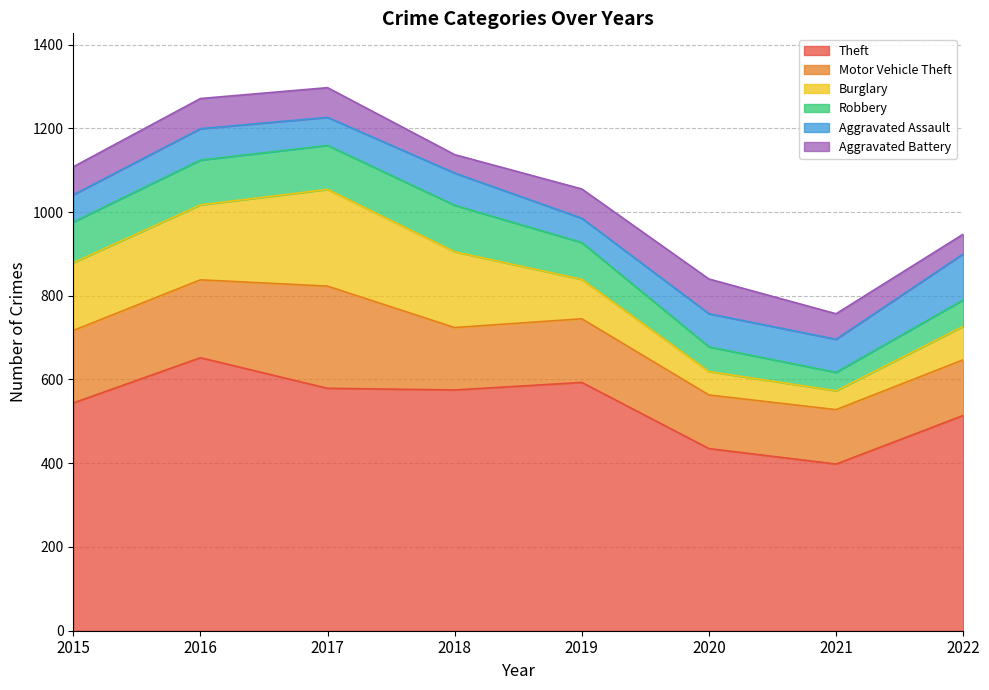

Rank the series by their maximum value, from highest to lowest.

Theft, Motor Vehicle Theft, Burglary, Robbery, Aggravated Assault, Aggravated Battery